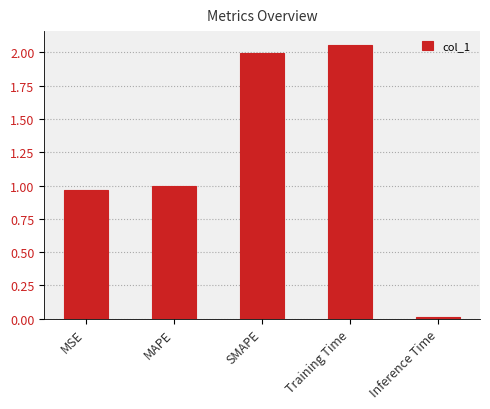

True or false: the data shows 2.7 at SMAPE.

False